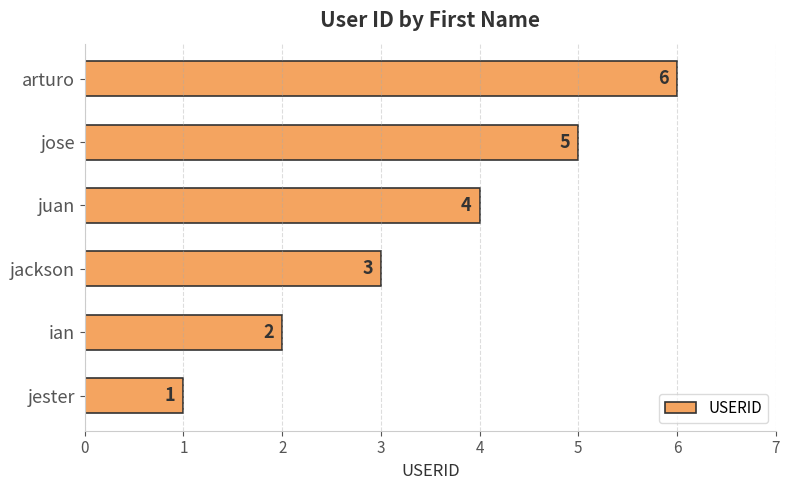

List the labels in order of value, smallest first.

jester, ian, jackson, juan, jose, arturo